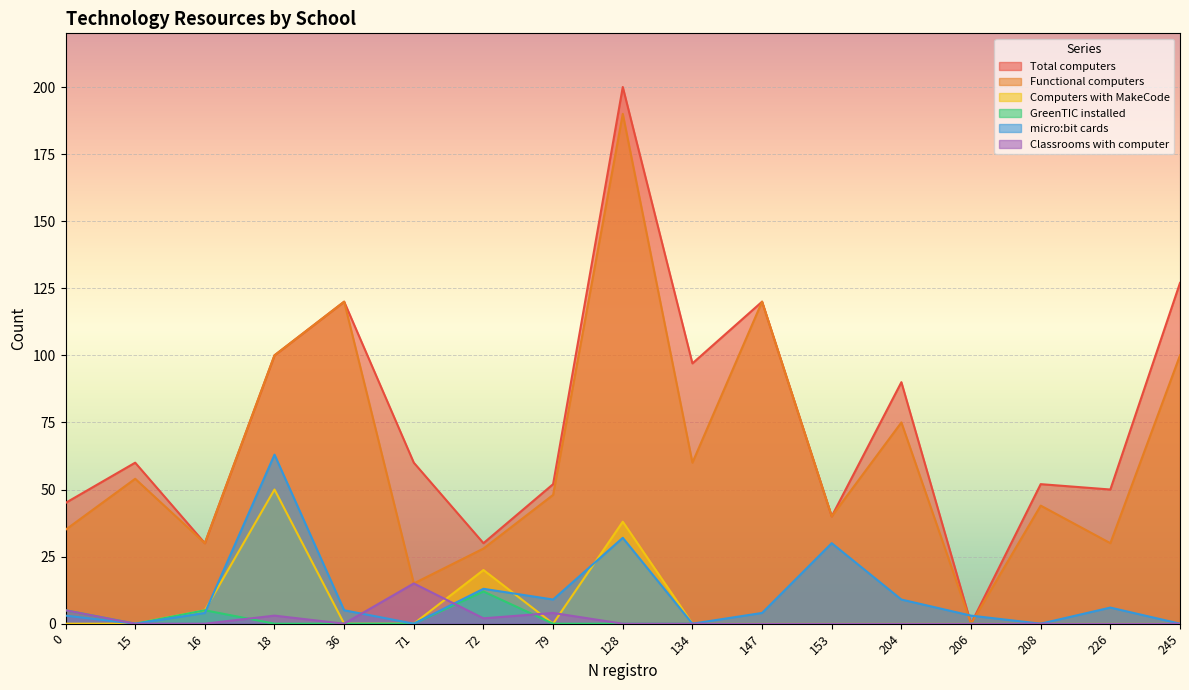

Where is the first local maximum for Total computers?

15